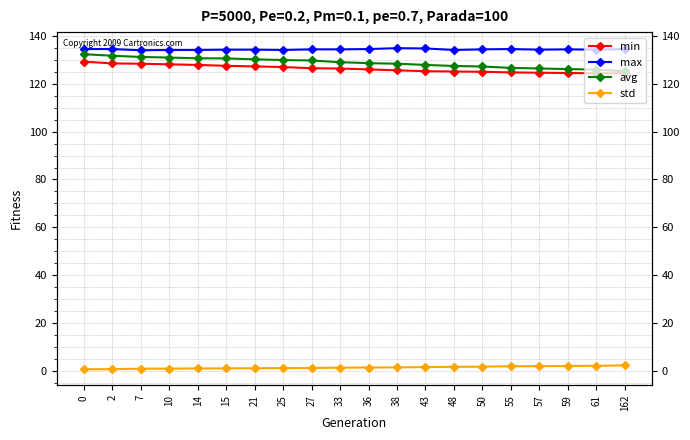

True or false: min and std intersect in this chart.

False